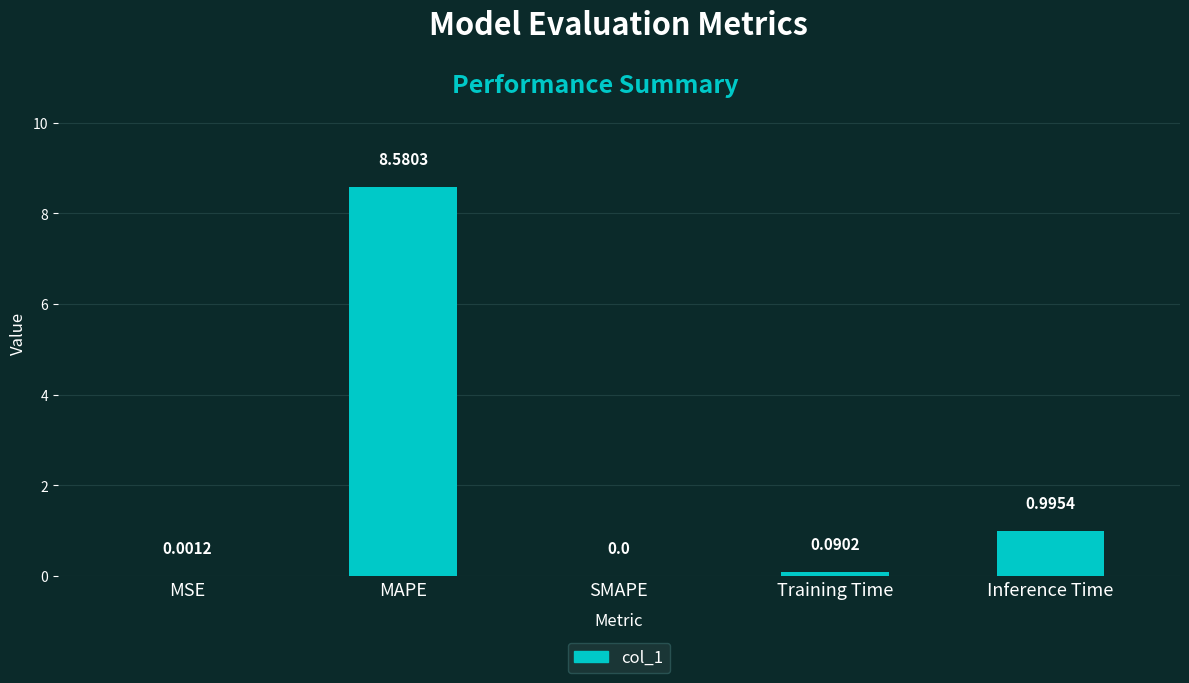

What is the change in value from SMAPE to Inference Time?

+1.0